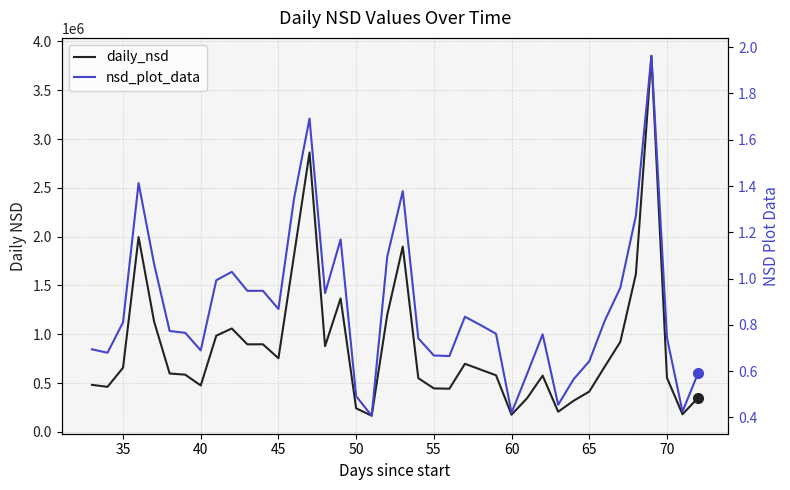

The value of nsd_plot_data at 35 is 1.7. True or false?

False